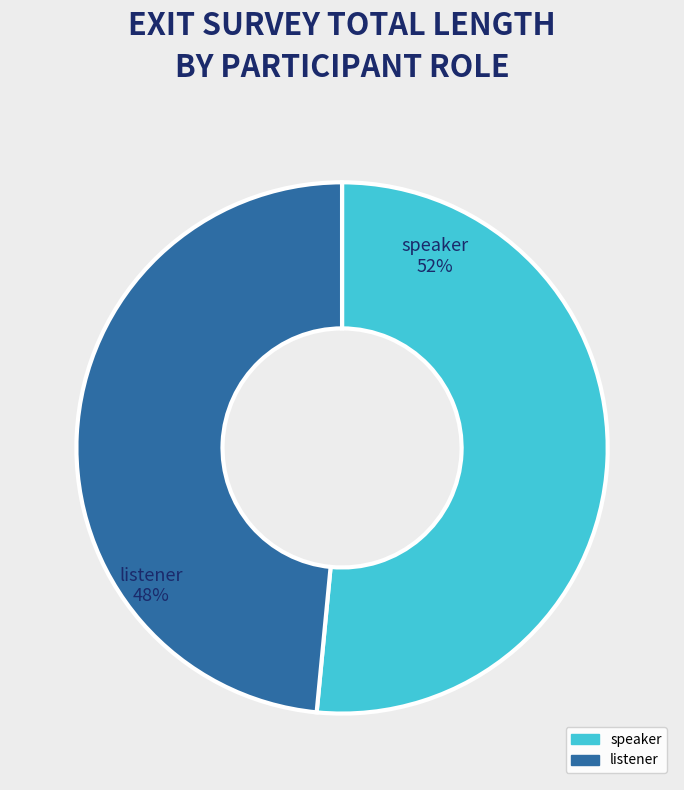

Does any single category account for the majority?

Yes